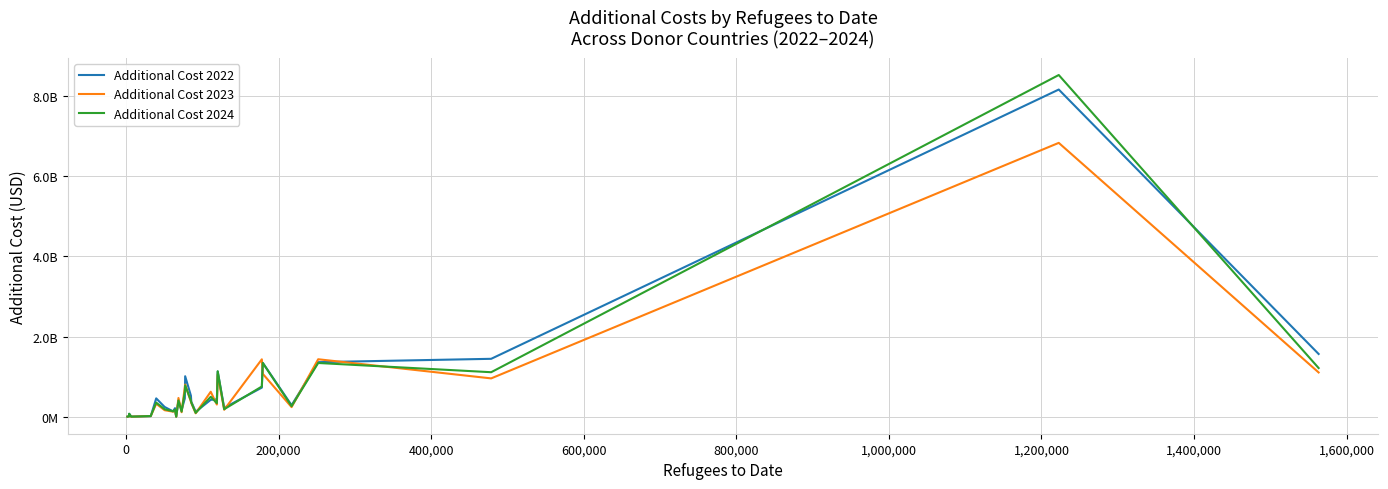

Does the chart display data point markers on the line(s)?

No